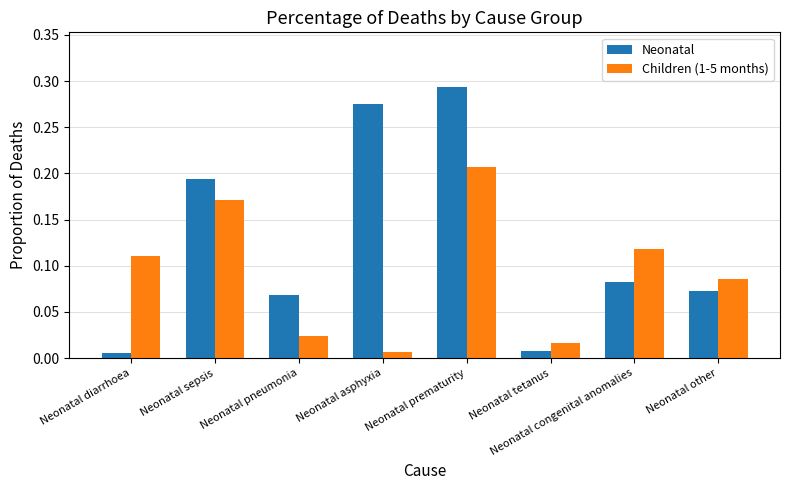

Does the chart contain stacked bars?

No